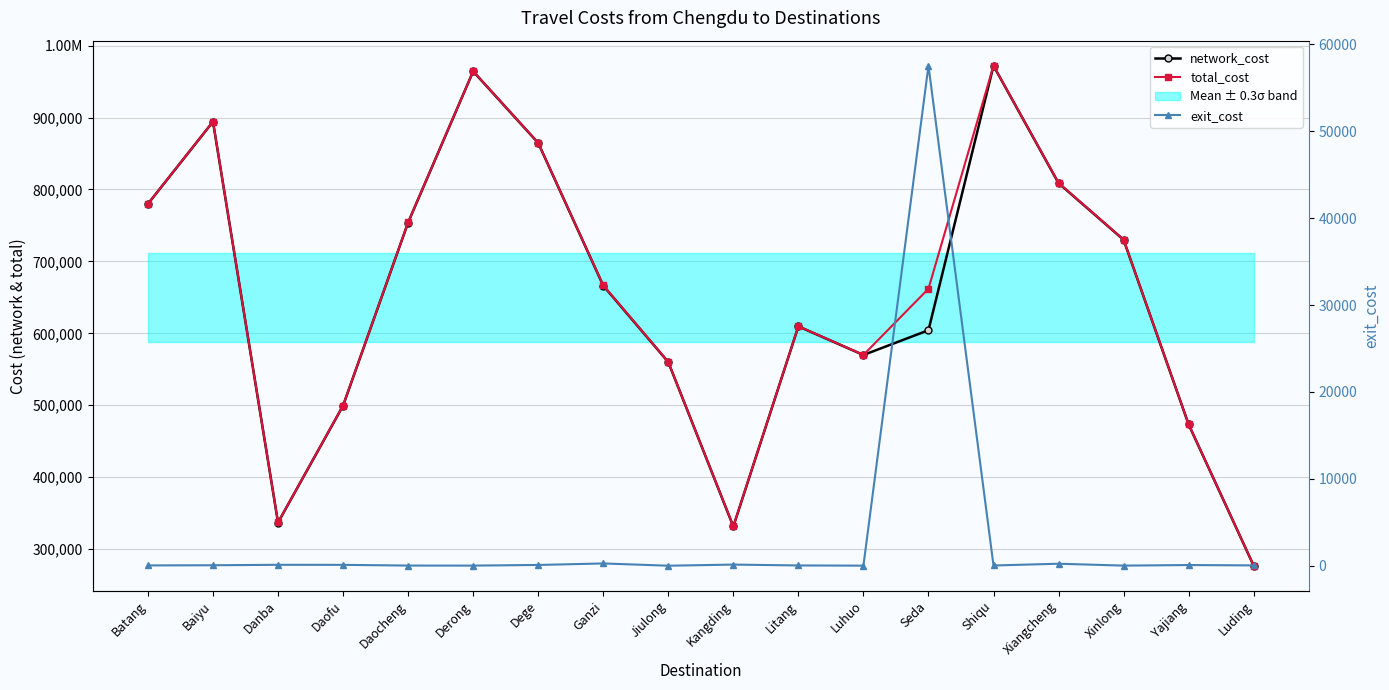

What position from the right is Luhuo?

7